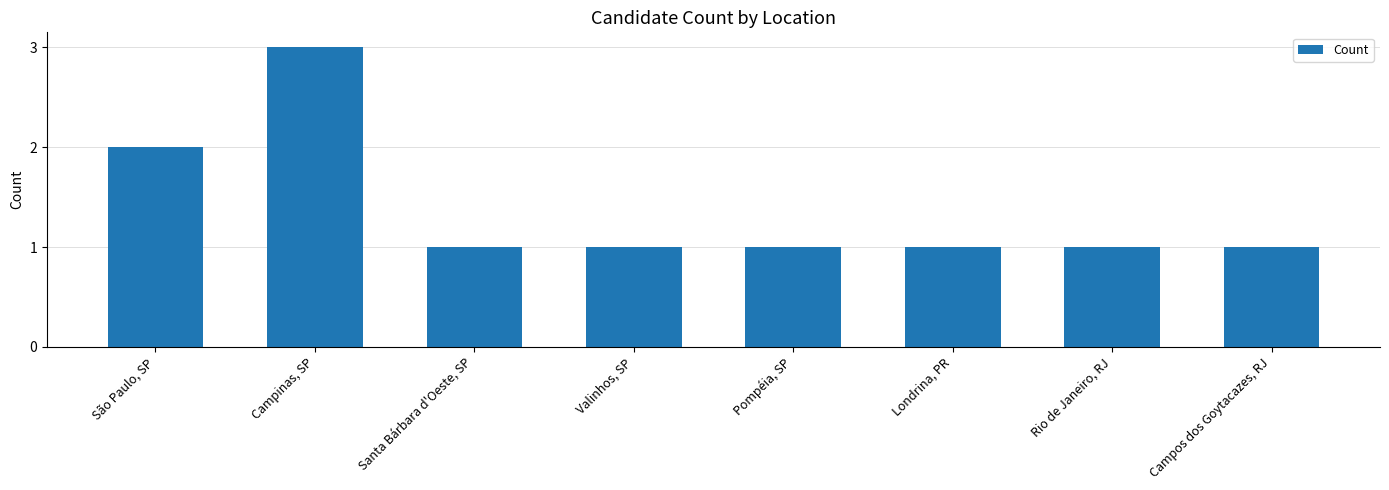

True or false: the data shows 2 at São Paulo, SP.

True